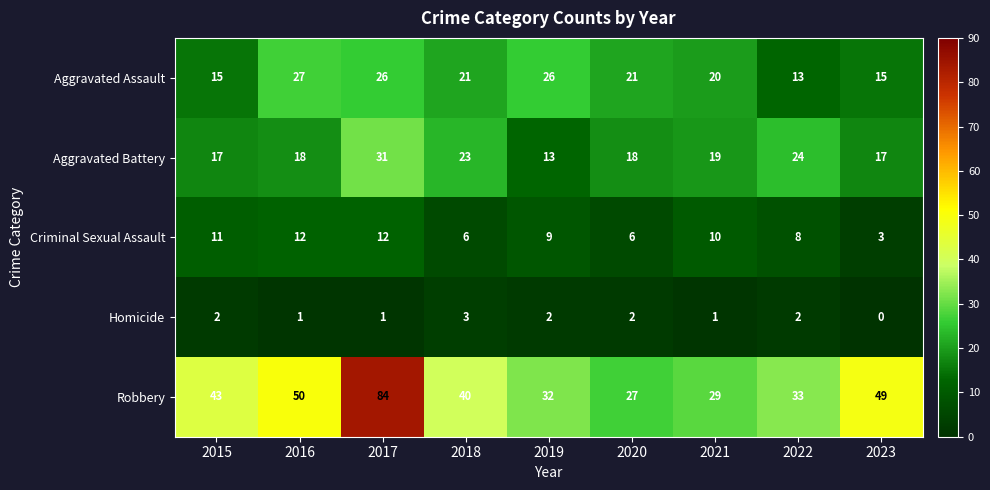

At 2023, list the series in order from largest to smallest.

Robbery, Aggravated Battery, Aggravated Assault, Criminal Sexual Assault, Homicide